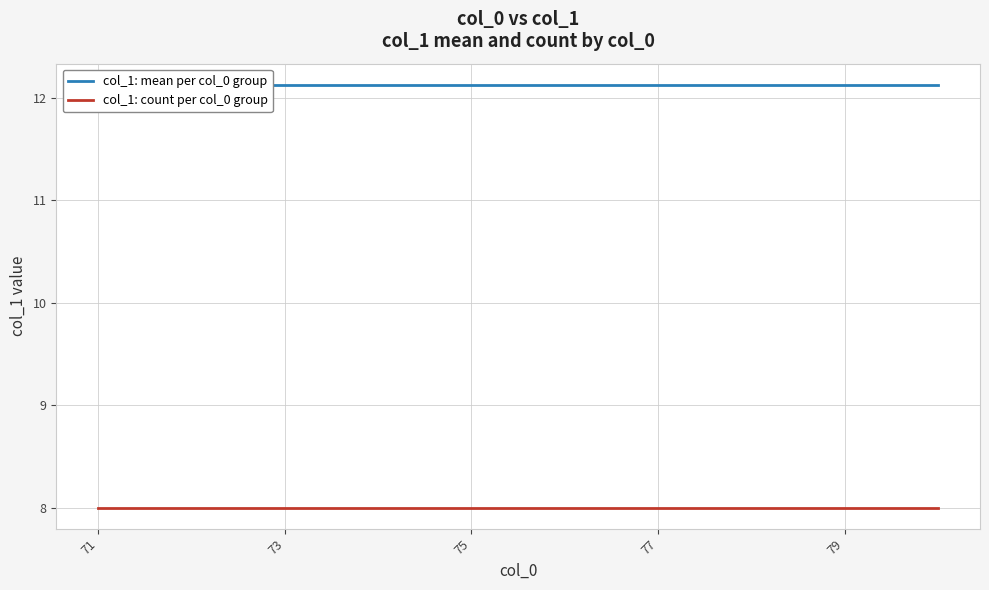

Rank the series at 77 from highest to lowest value.

col_1: mean per col_0 group, col_1: count per col_0 group